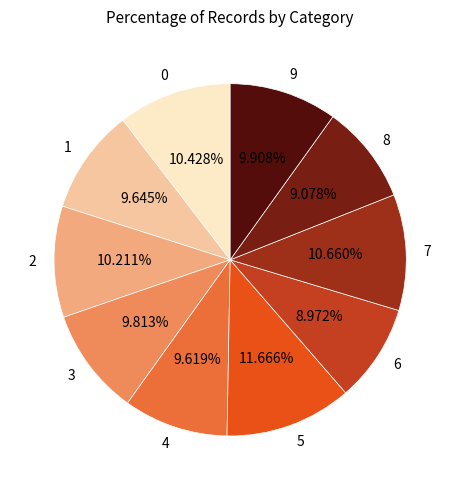

Count the number of slices in the pie.

10